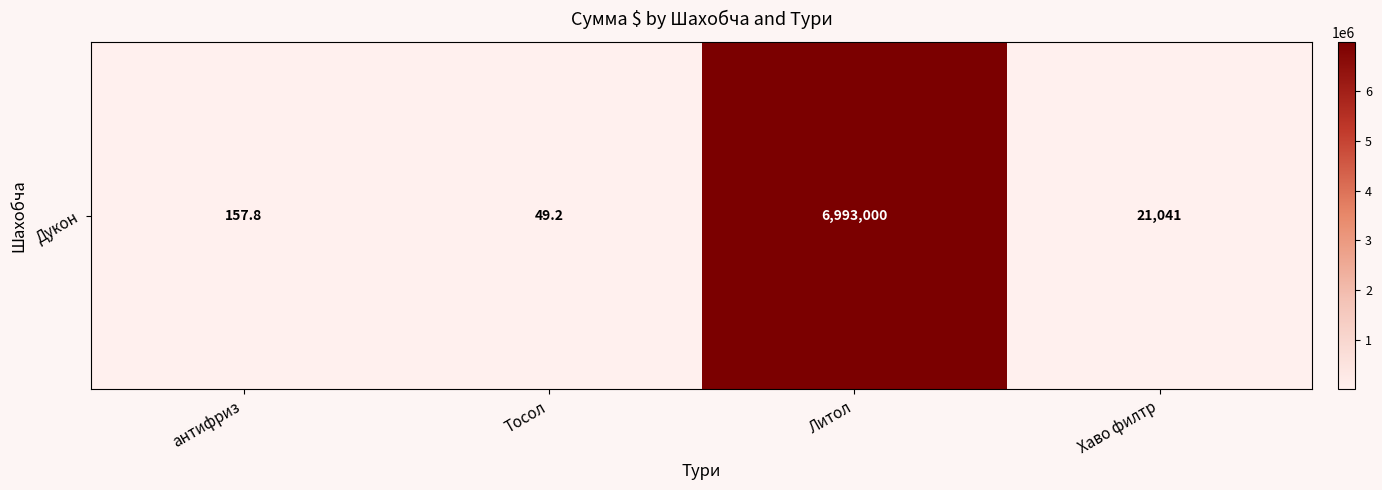

How many categories are shown in the chart?

4